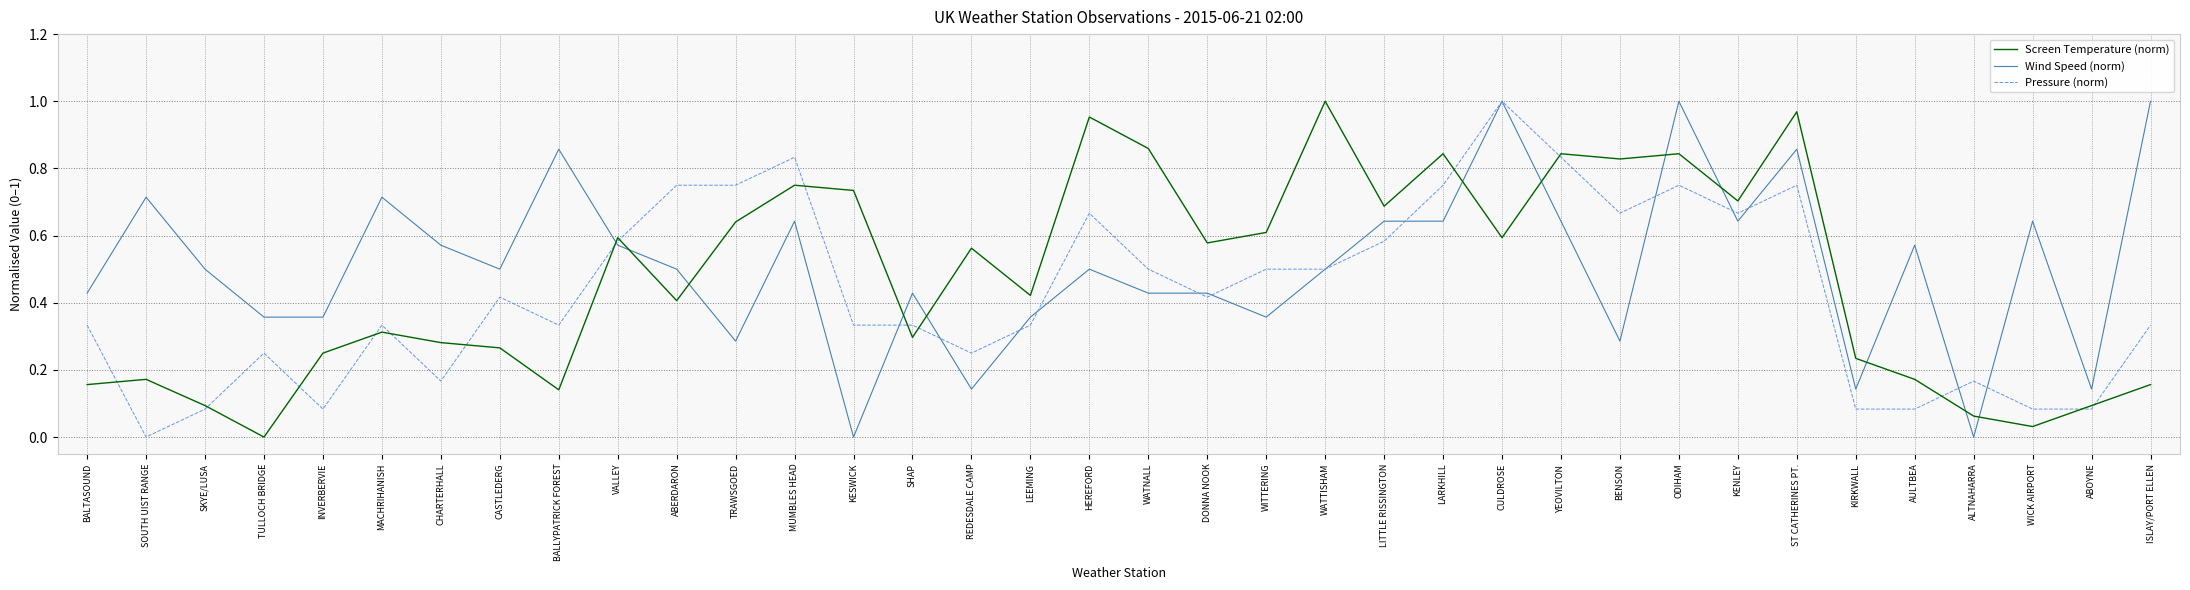

The value of Pressure (norm) at VALLEY is 0.6. True or false?

True